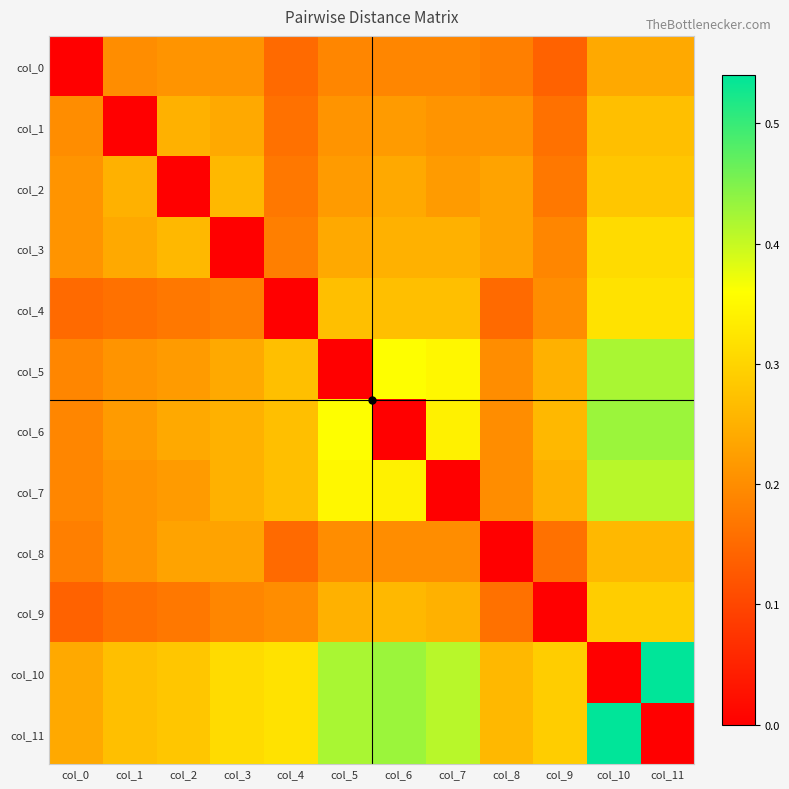

What is the greatest value displayed?

0.5